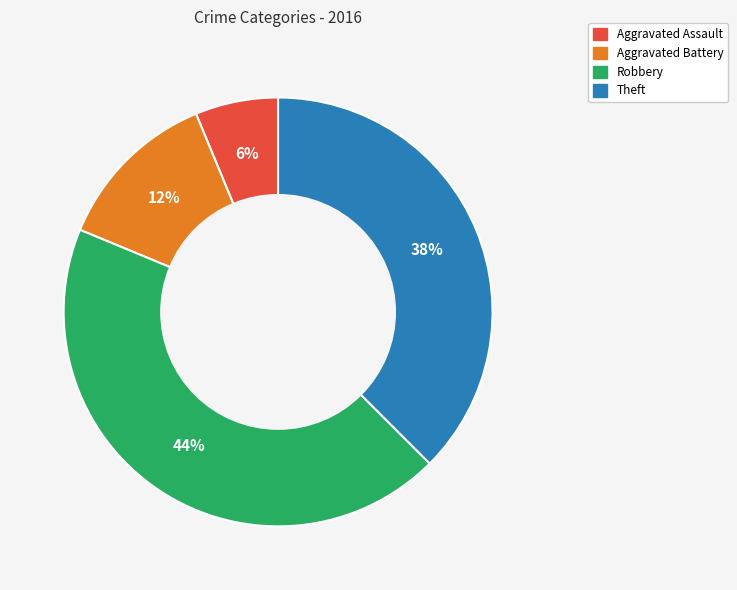

Does any single category account for the majority?

No